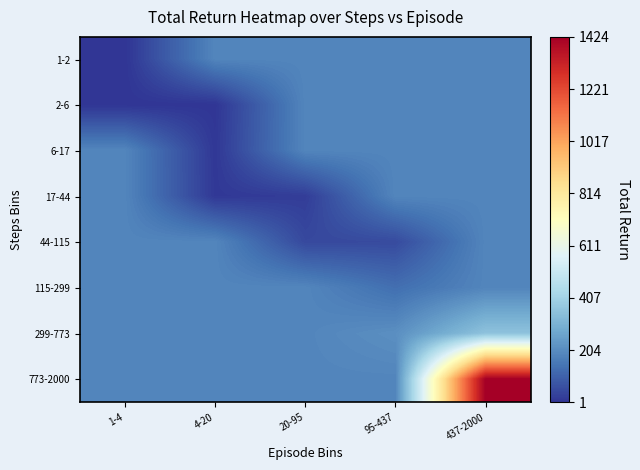

How many distinct data groups are displayed?

8